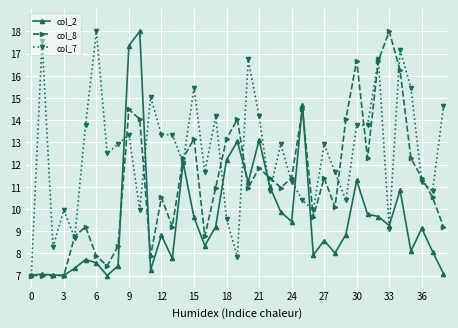

List the series in order of their overall mean, highest first.

col_7, col_8, col_2